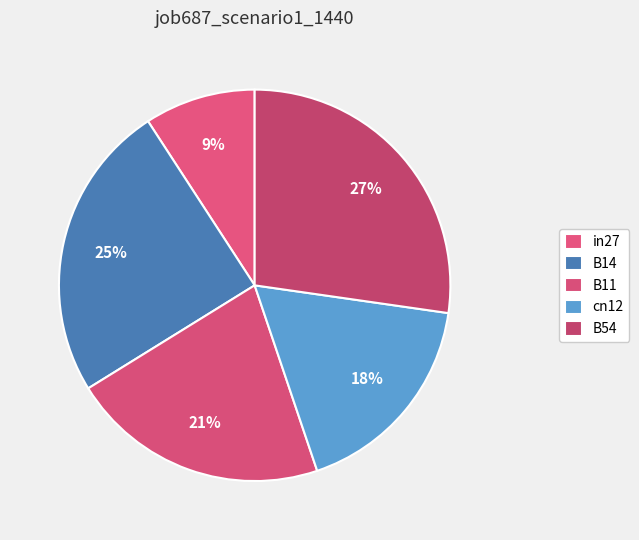

The B54 slice represents 22% of the pie. True or false?

False